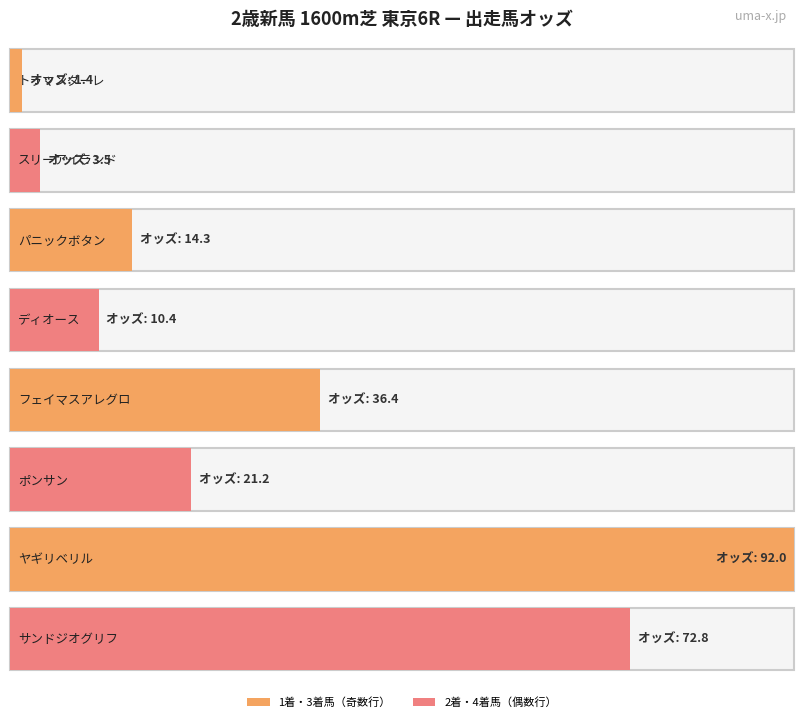

What is the label of the 6th bar from the right?

パニックボタン